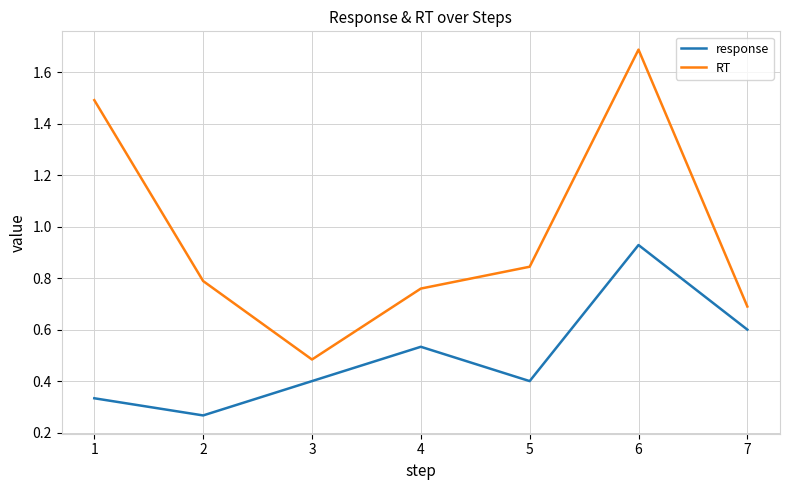

Is it true that response equals 1.5 at 6?

False